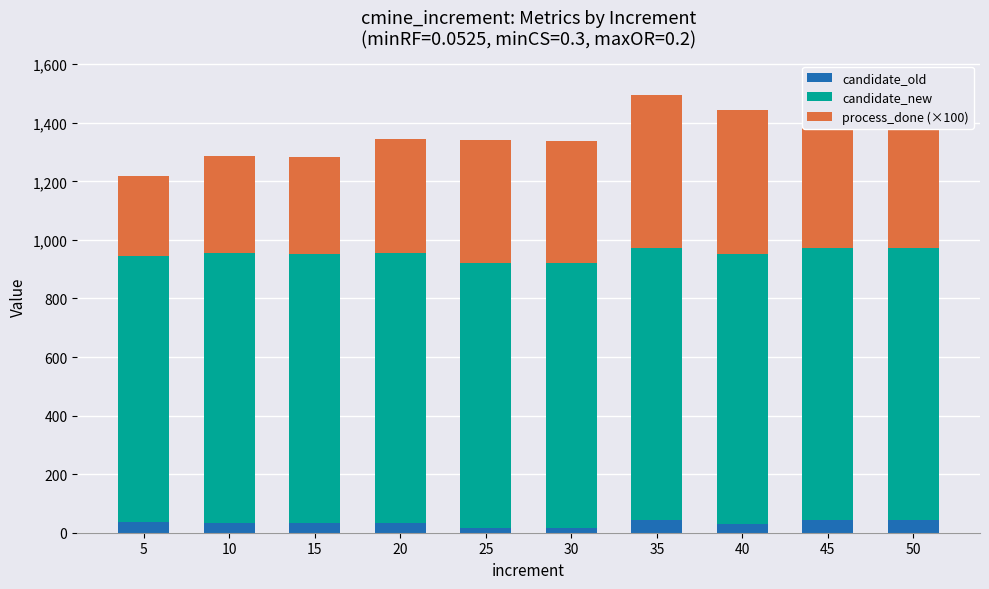

Reading left to right, extract all data points from this chart.

candidate_old: 36.0	33.0	33.0	33.0	15.0	15.0	43.0	29.0	44.0	43.0
candidate_new: 909.0	921.0	920.0	921.0	905.0	905.0	928.0	922.0	929.0	929.0
process_done (×100): 274.7	331.2	328.5	391.9	420.1	416.2	524.2	494.2	558.1	563.3